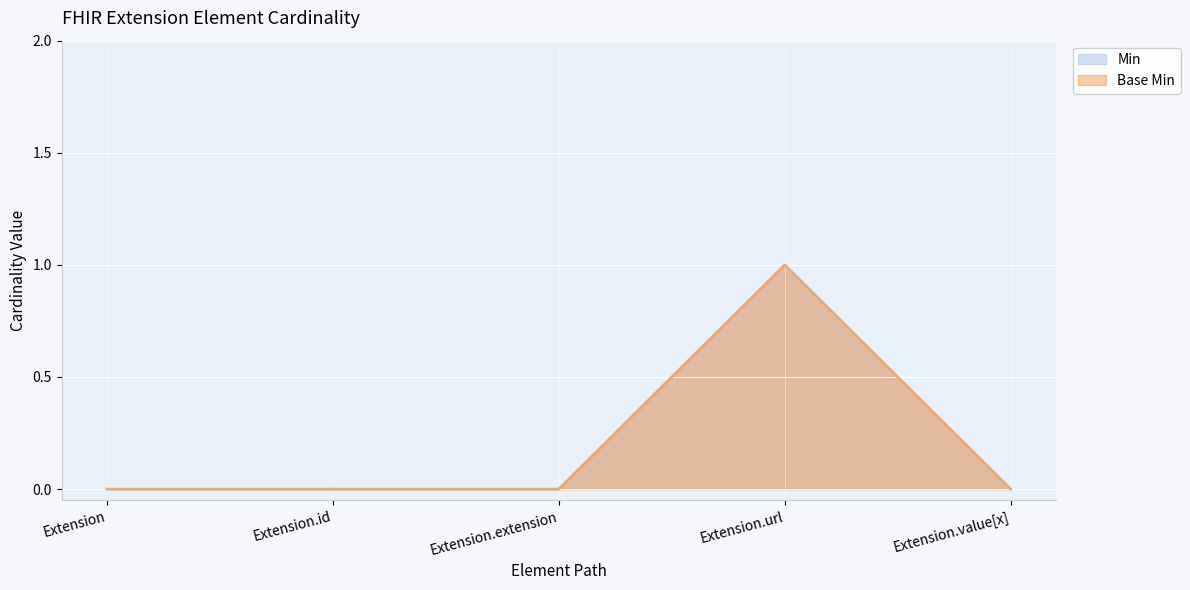

How many lines are shown in the chart?

2